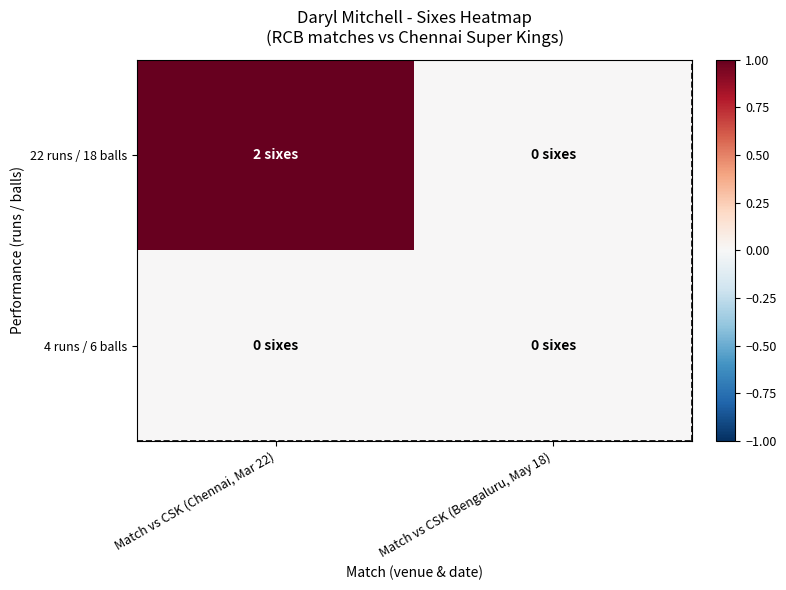

At how many categories does at least one series exceed 0?

1